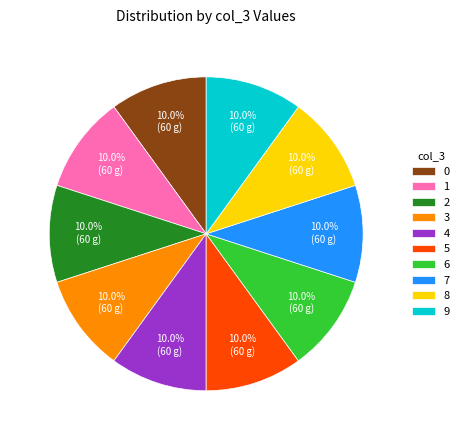

What is the total percentage of 5 and 4?

20.0%